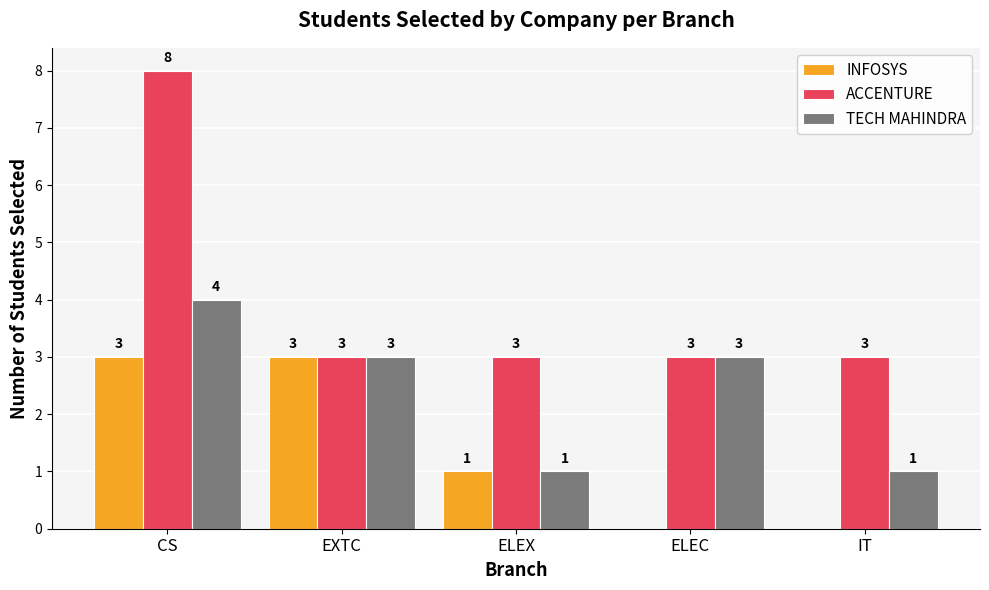

Reading left to right, what are all the values shown in this chart?

INFOSYS: CS=3	EXTC=3	ELEX=1	ELEC=0	IT=0
ACCENTURE: CS=8	EXTC=3	ELEX=3	ELEC=3	IT=3
TECH MAHINDRA: CS=4	EXTC=3	ELEX=1	ELEC=3	IT=1